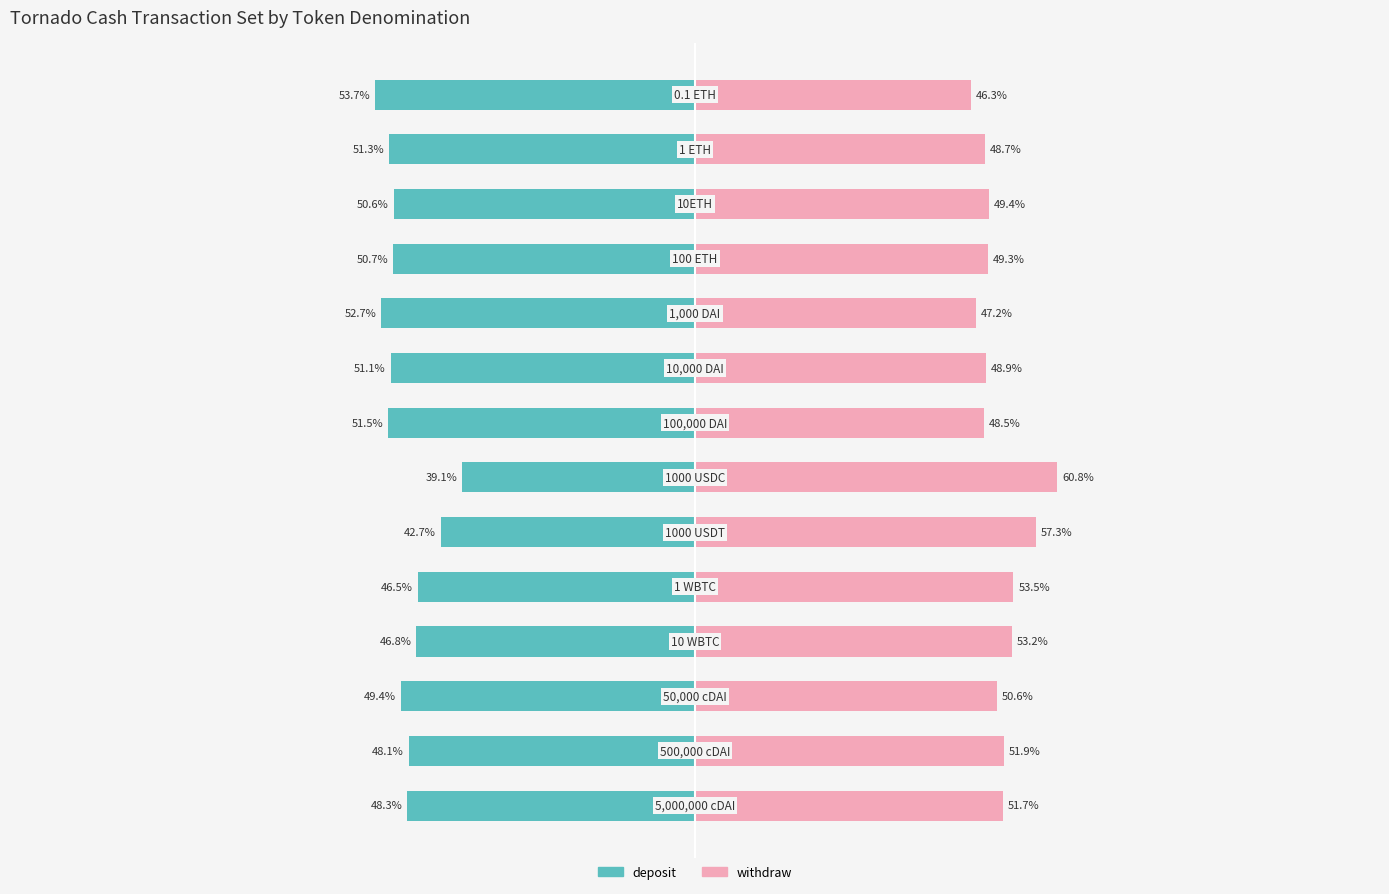

What position from the right is 11?

3